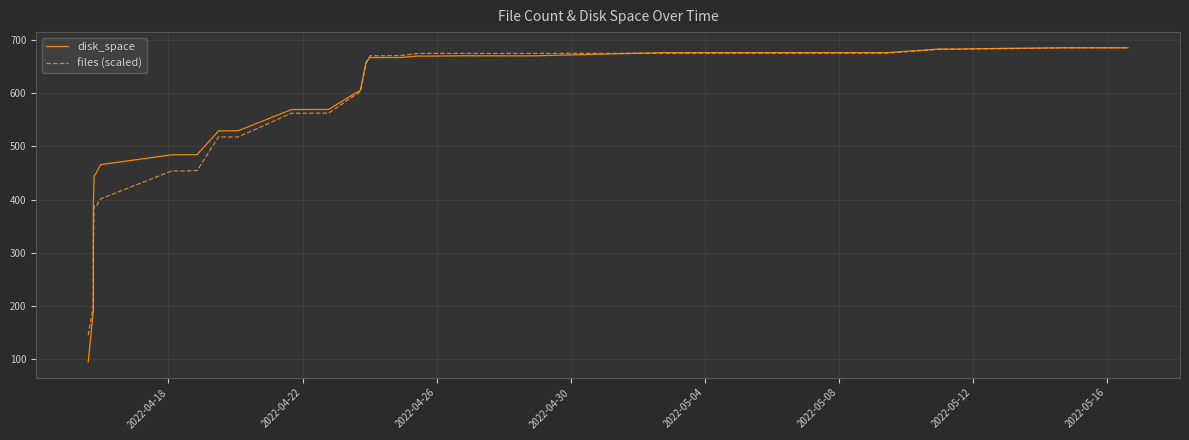

What is the highest value of the disk_space series?

685.2